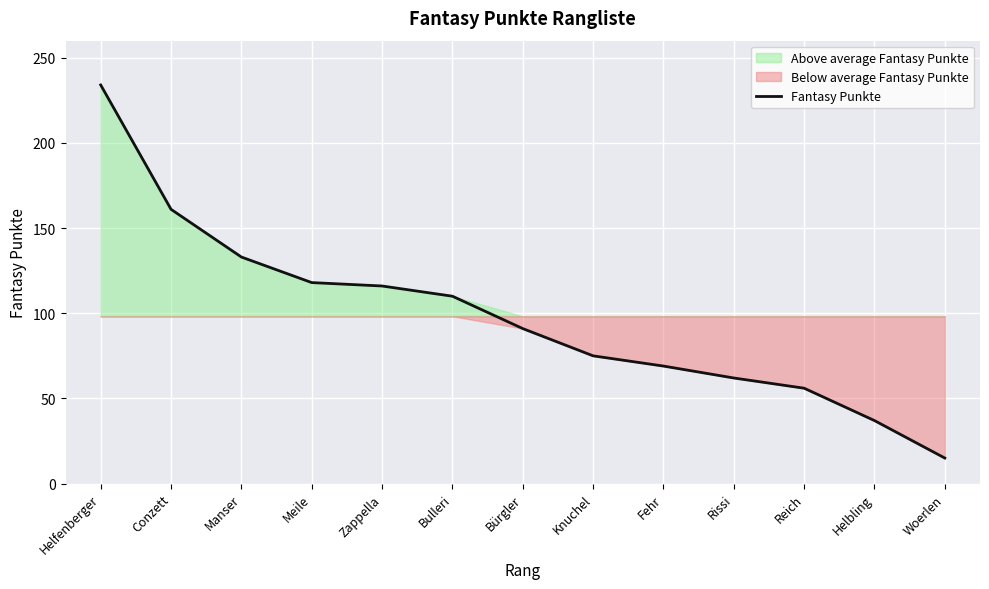

What is the change in value from Manser to Meile?

-15